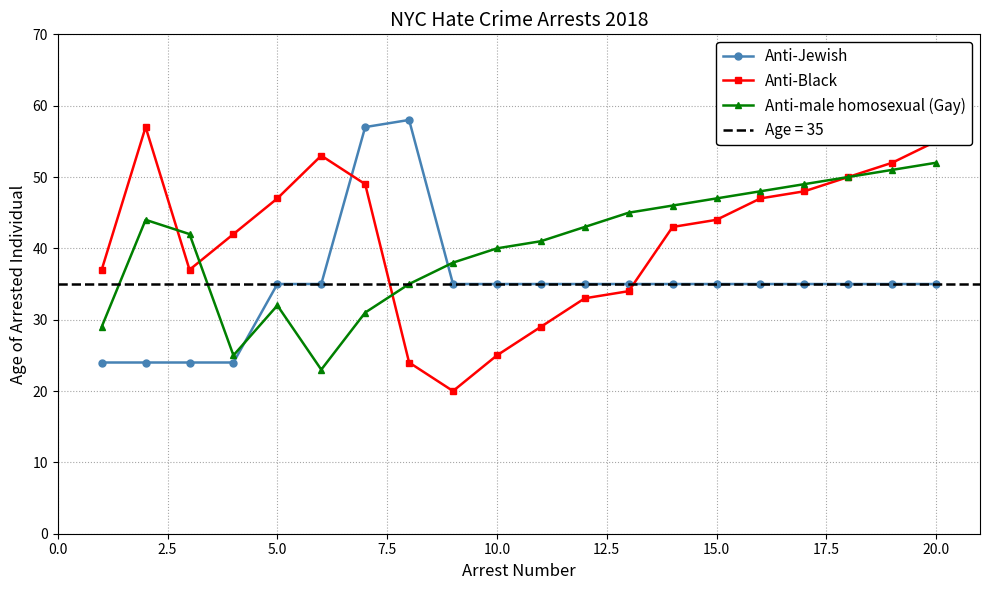

How many intersections are there between Anti-Jewish and Anti-male homosexual (Gay)?

2